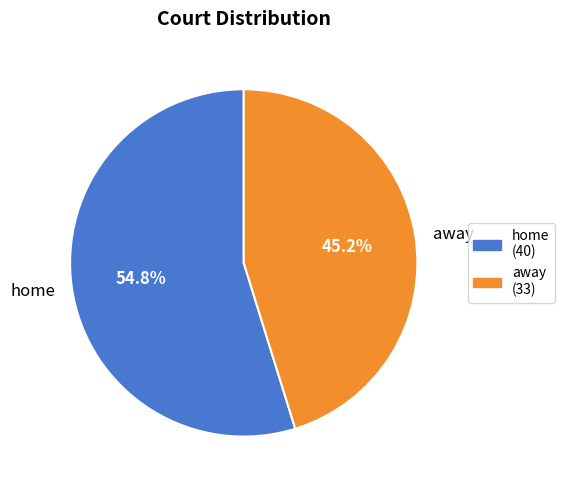

What is the ratio of the value at away to the value at home?

0.8